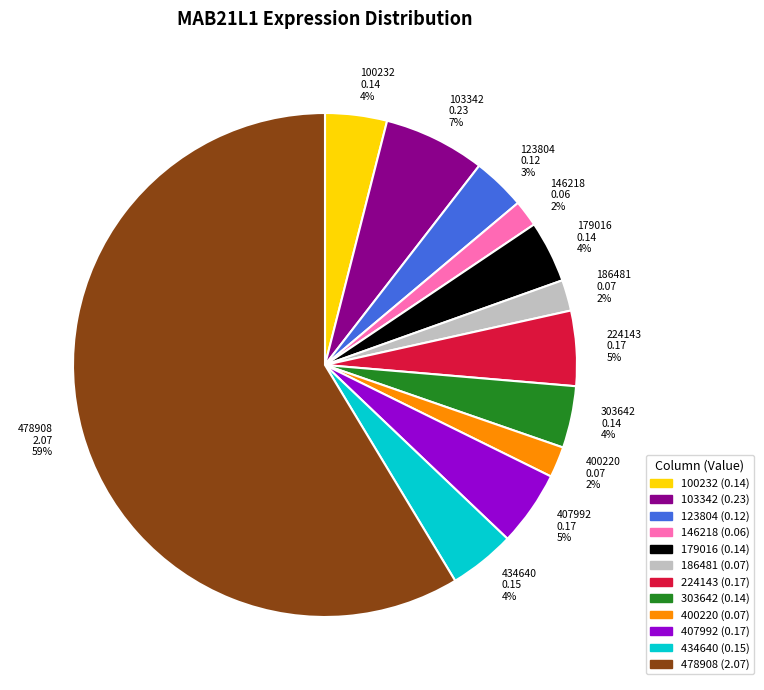

Is there a majority slice in this chart?

Yes